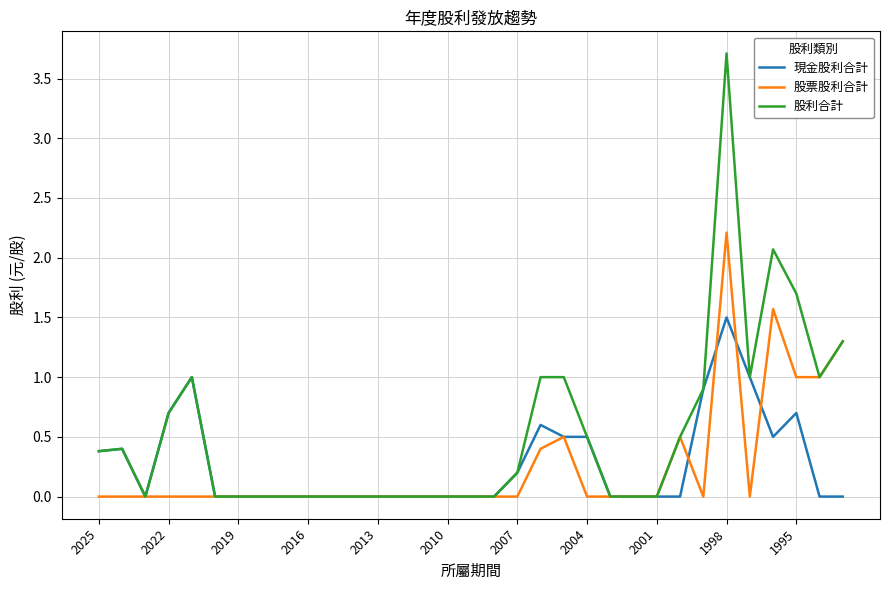

What is the maximum value shown in the chart?

3.7